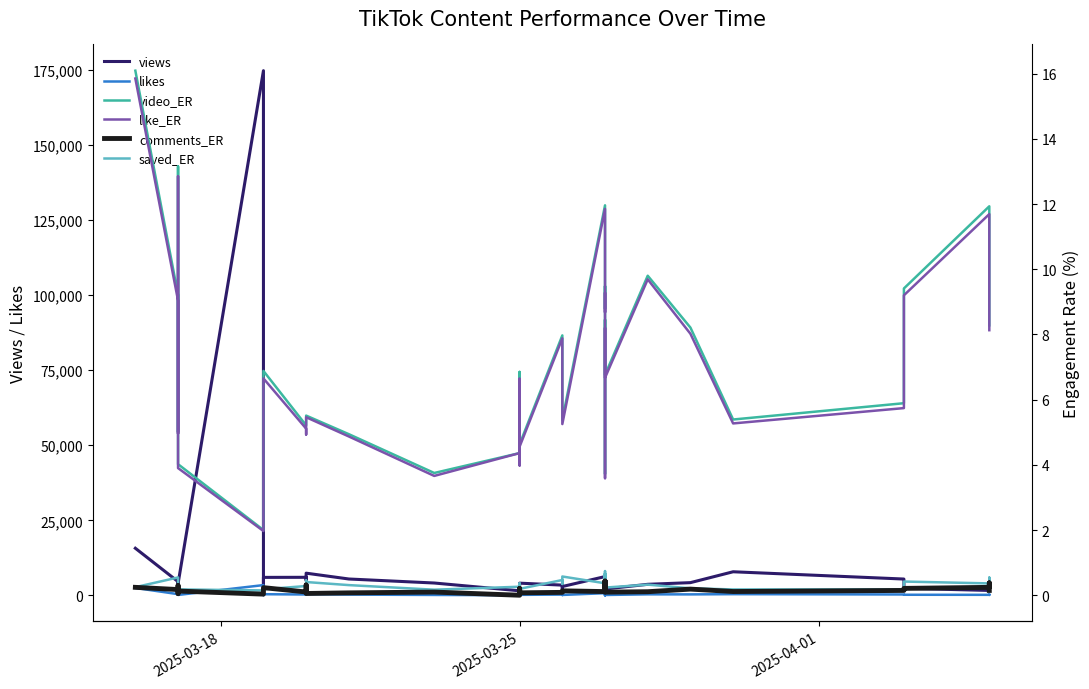

What is the value of the video_ER point at the 32nd from the left?

9.8